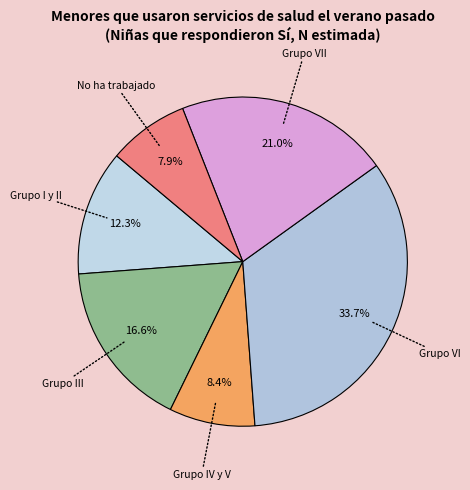

How many slices are in this pie chart?

6